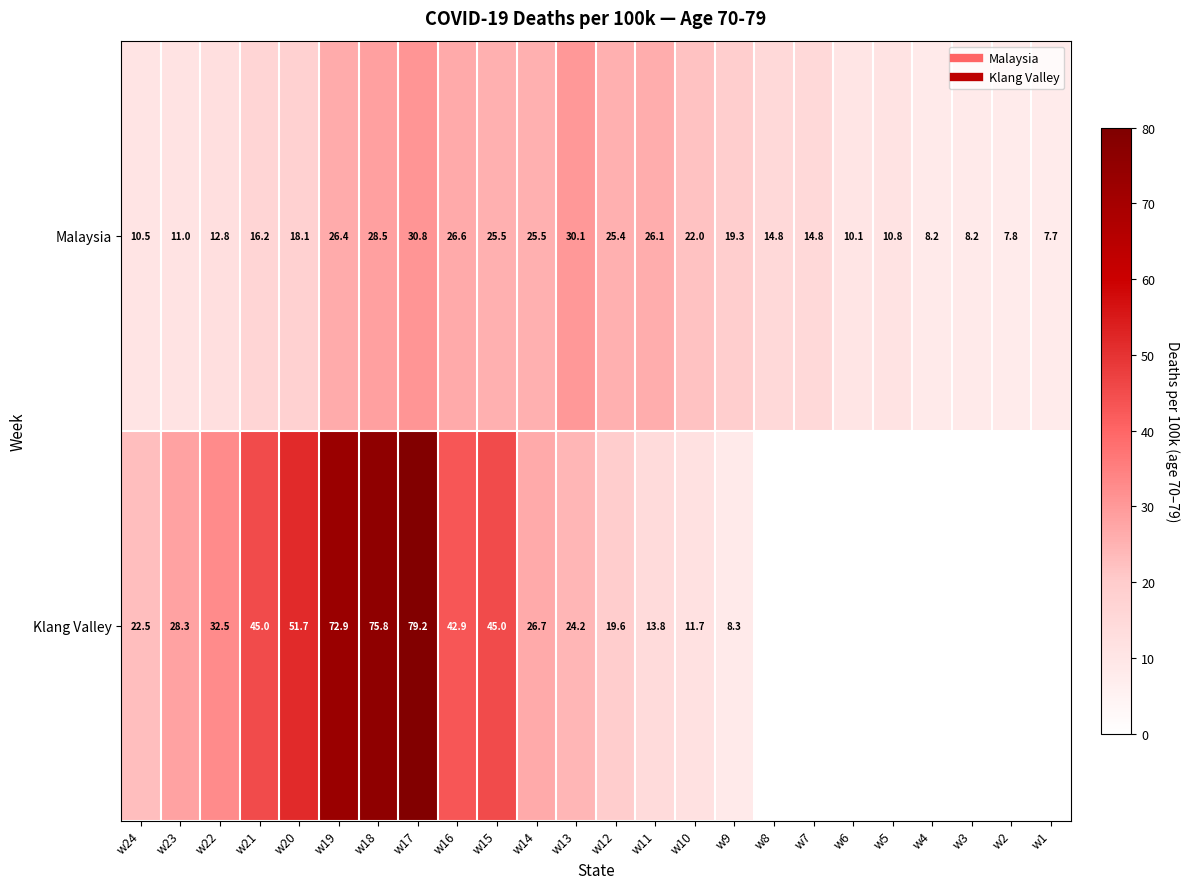

What is the average value of the Malaysia series?

18.2